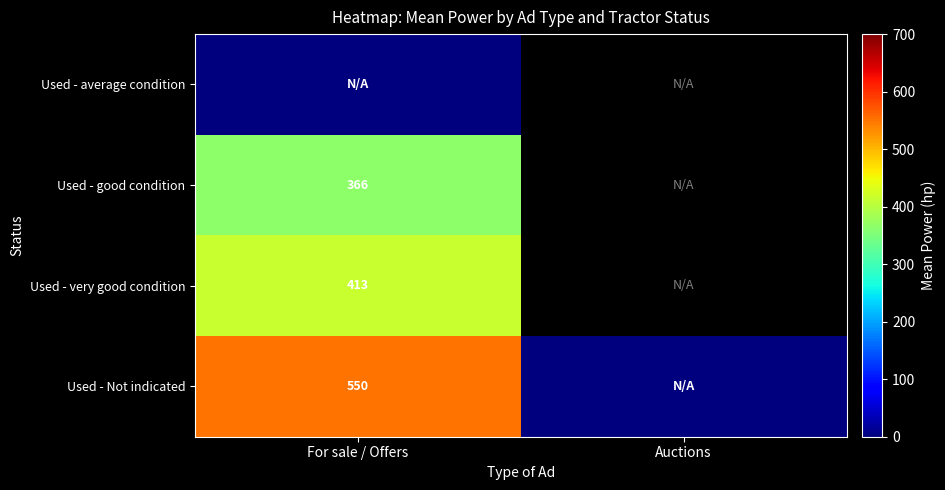

The value of Used - very good condition at For sale / Offers is 612.0. True or false?

False